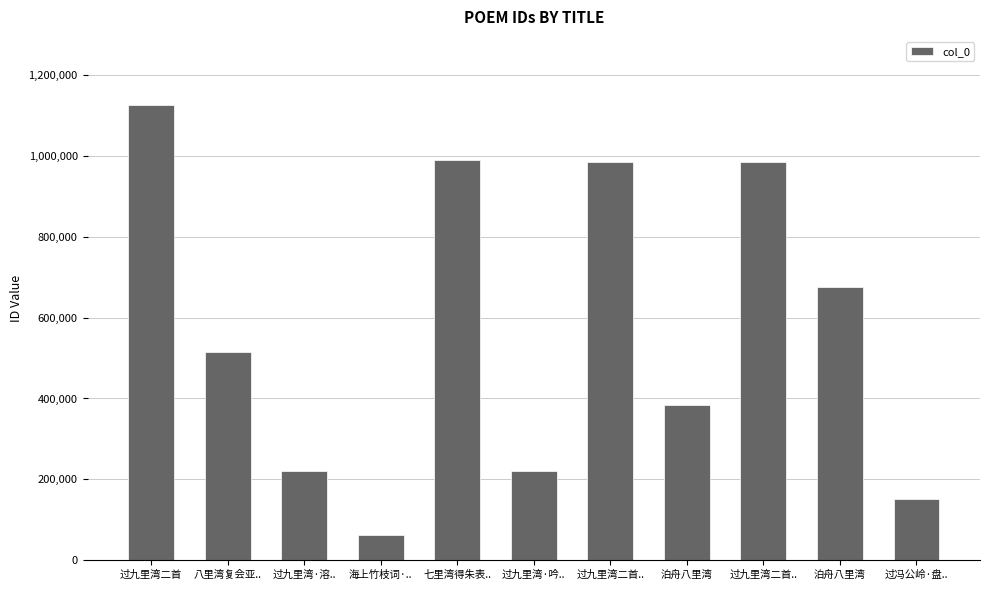

How many bars are there in total?

11